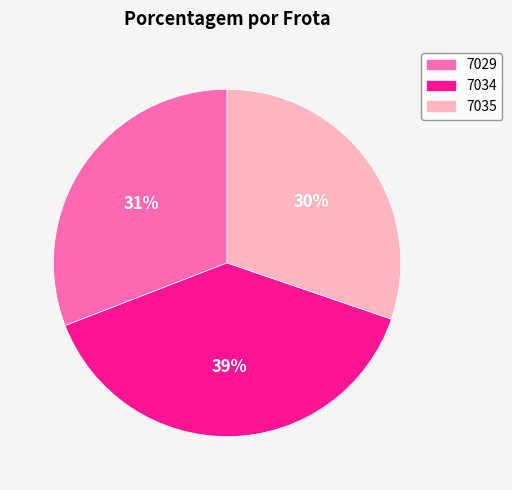

Does any single category account for the majority?

No